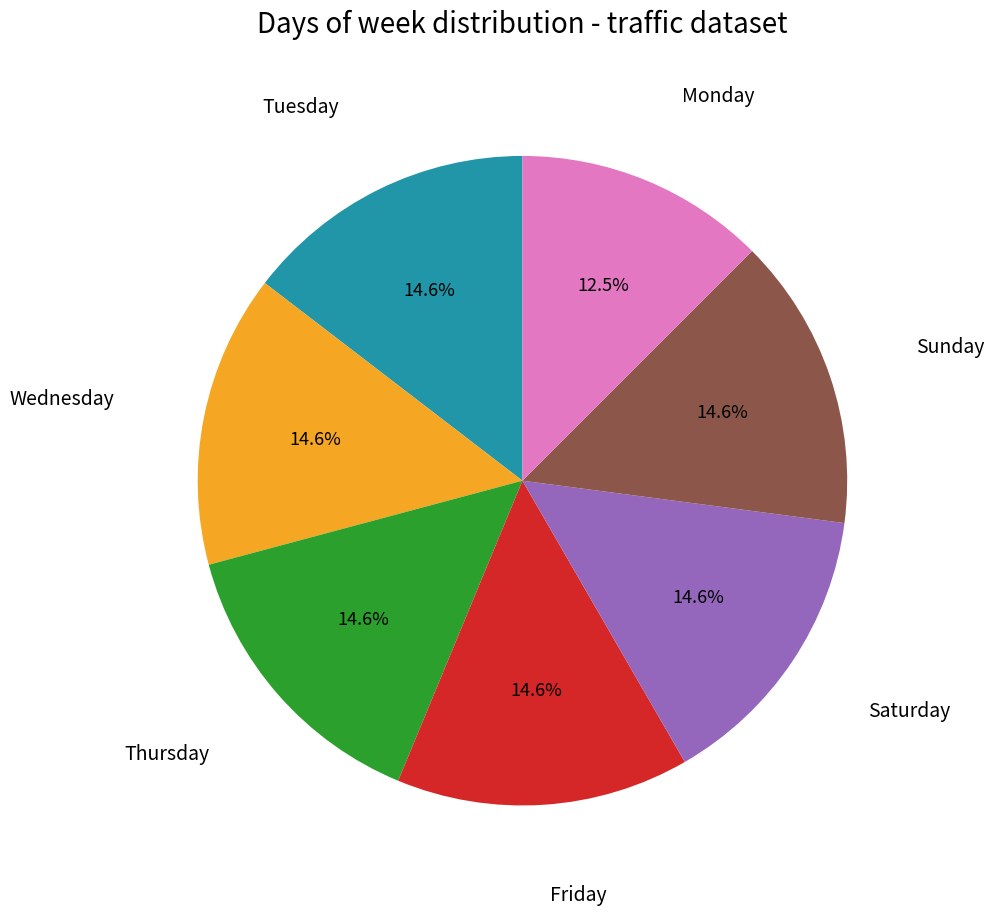

Does any single category account for the majority?

No